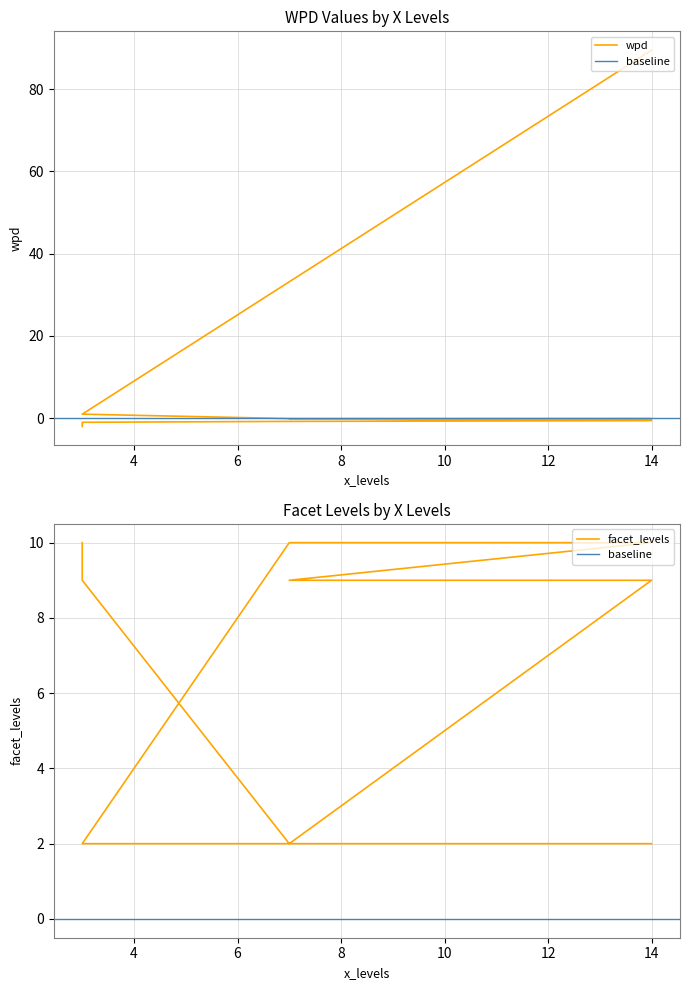

True or false: wpd has more than 0 interior local peaks.

False